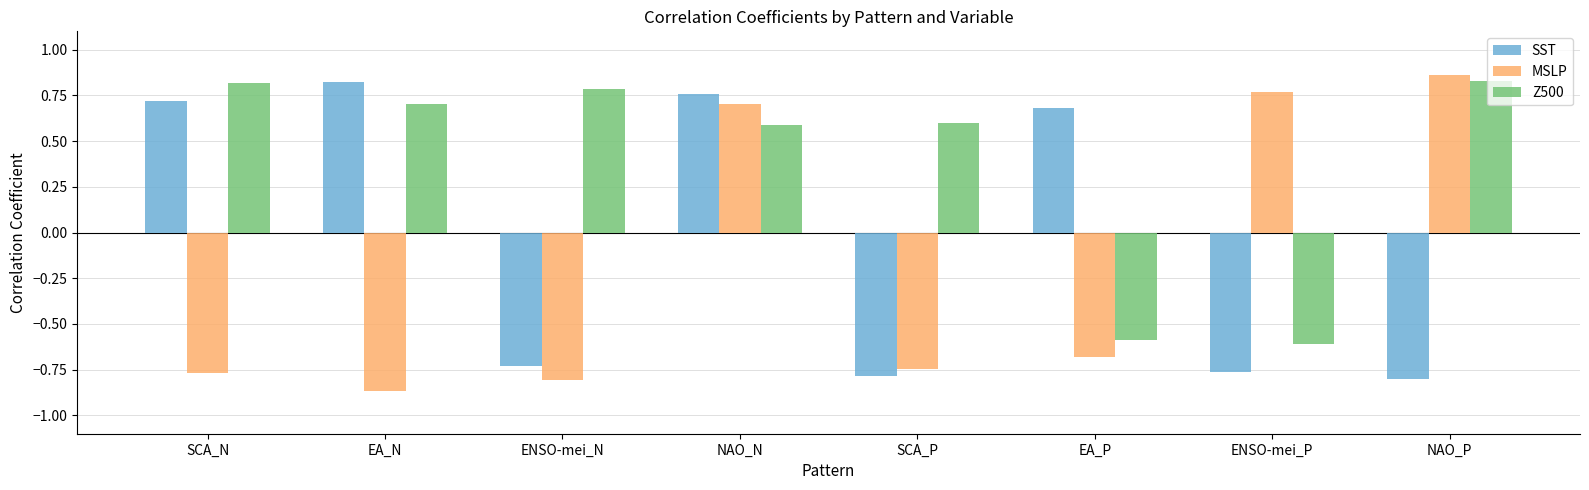

Is it true that MSLP equals -0.8 at ENSO-mei_N?

True